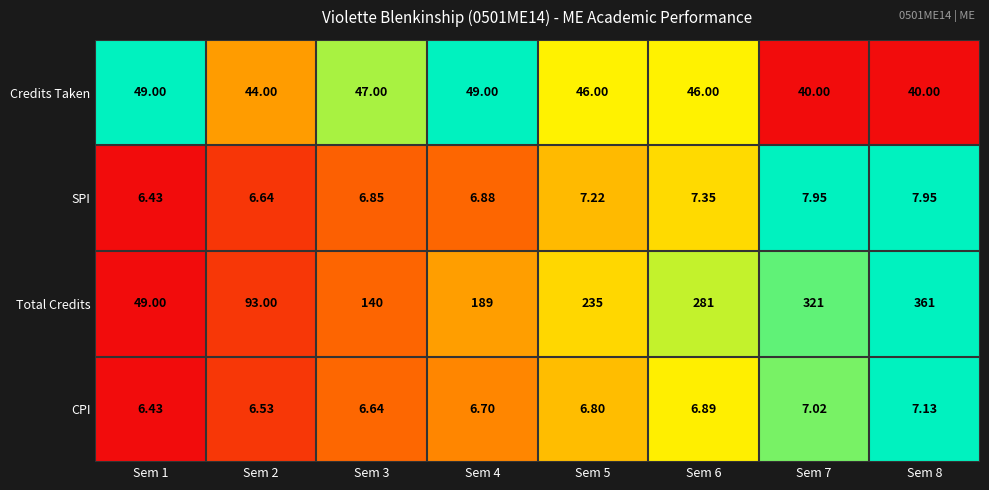

Which series has the widest spread of values?

Total Credits